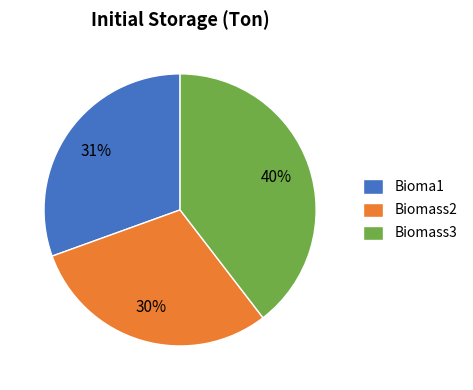

How many segments does this pie chart have?

3